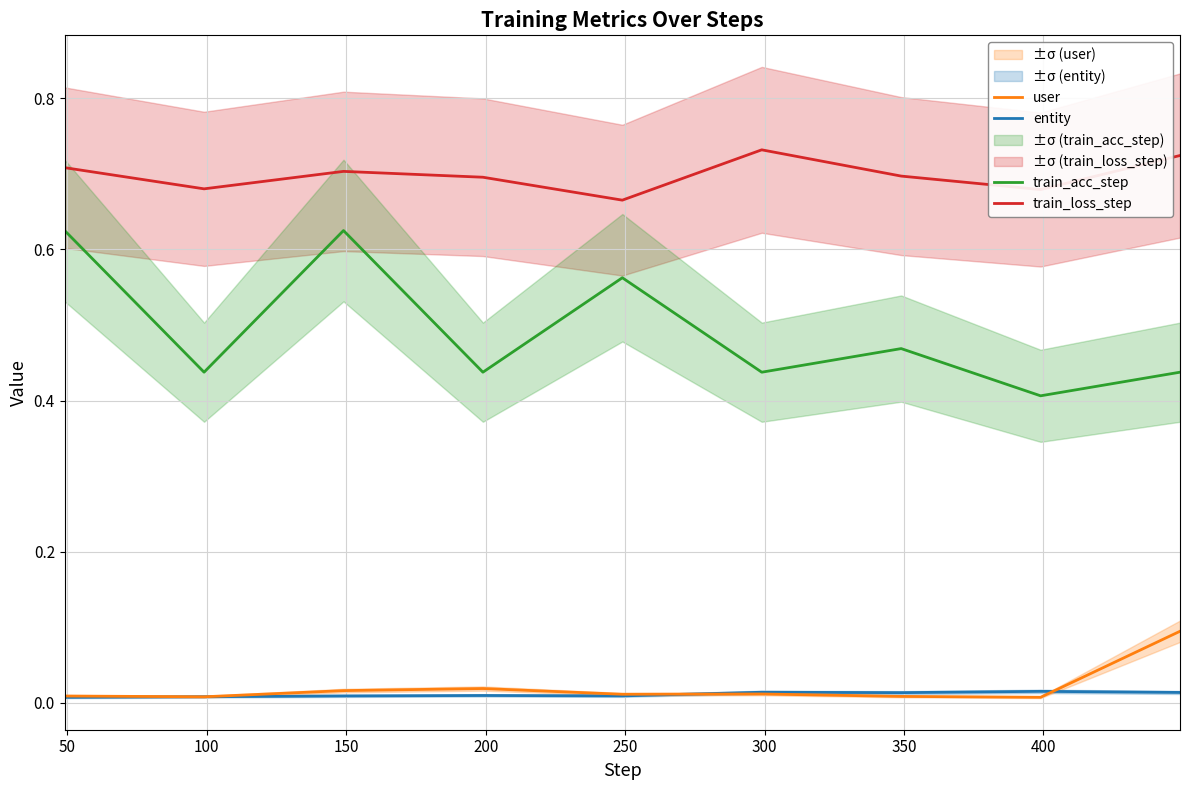

What is the difference between the maximum and minimum values in the user series?

0.1